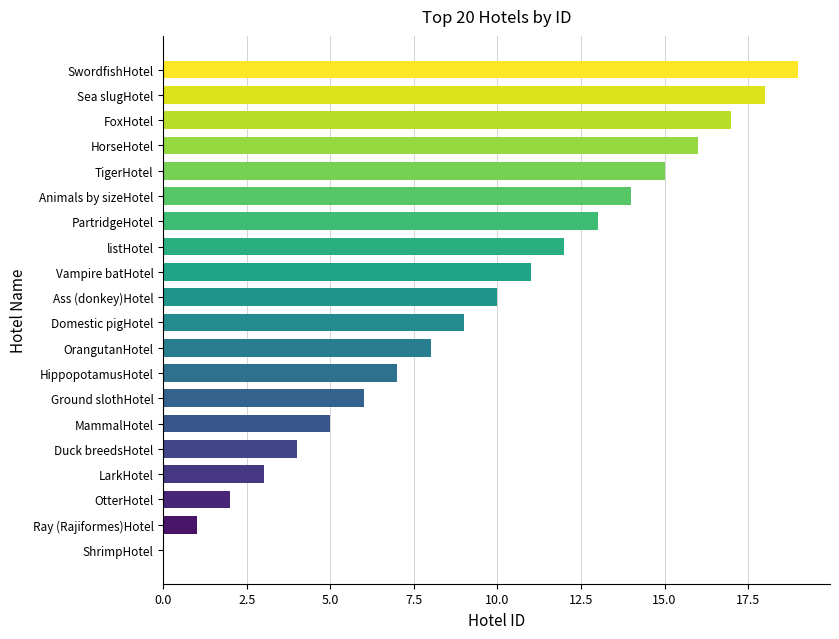

The value at MammalHotel is 5. True or false?

True